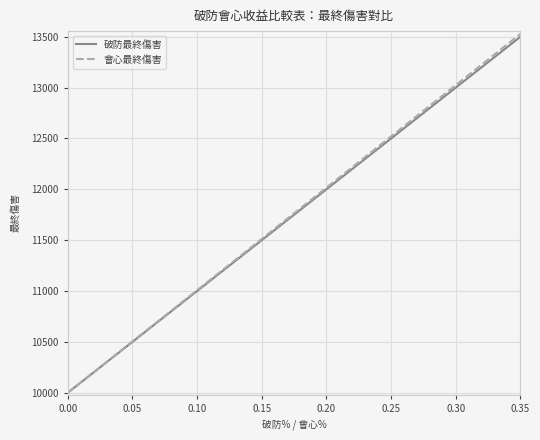

What is the greatest value displayed?

13528.4